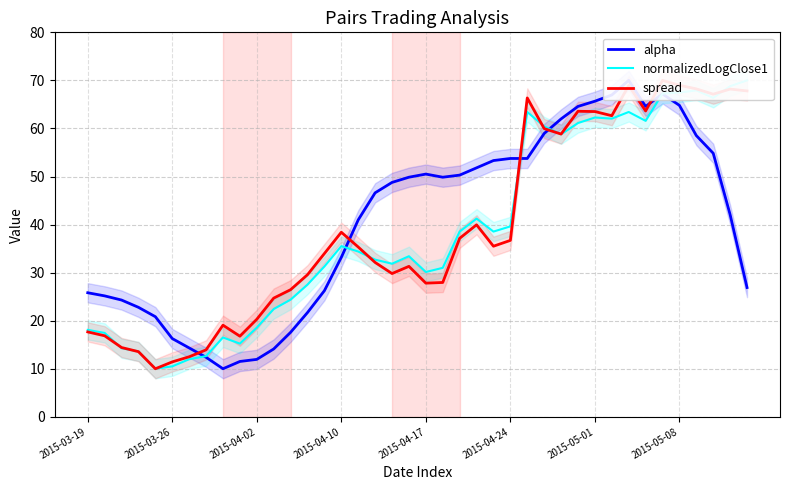

How many times do alpha and normalizedLogClose1 cross each other?

5